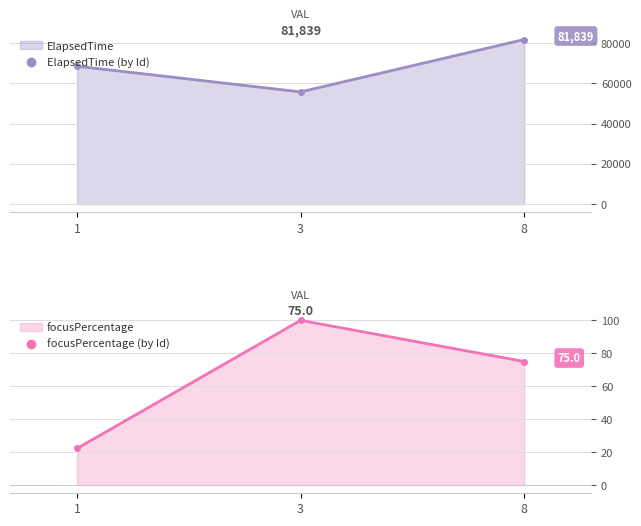

Rank the categories by focusPercentage value from lowest to highest.

1, 8, 3